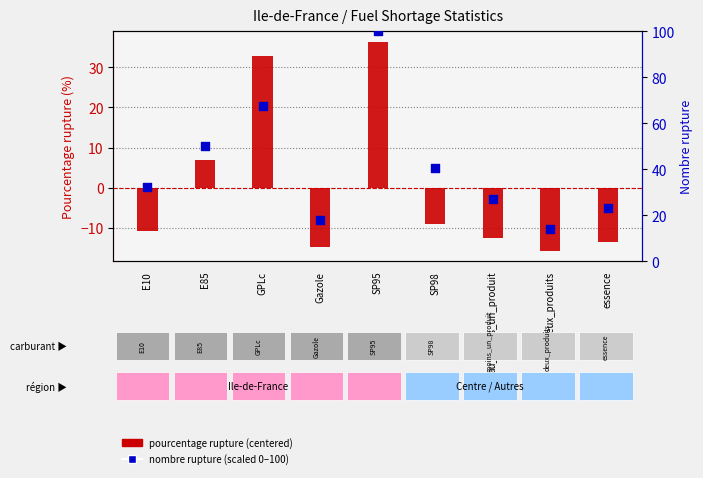

Which series contains the lowest Y value?

pourcentage rupture (centered)